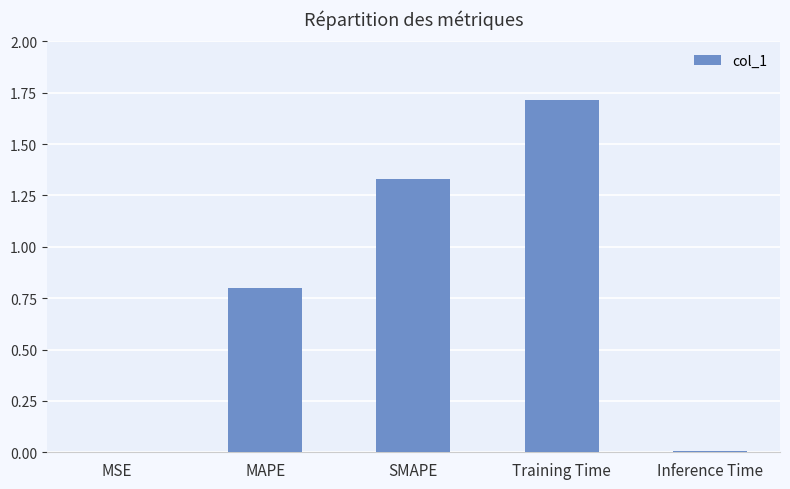

What is the maximum value shown in the chart?

1.7